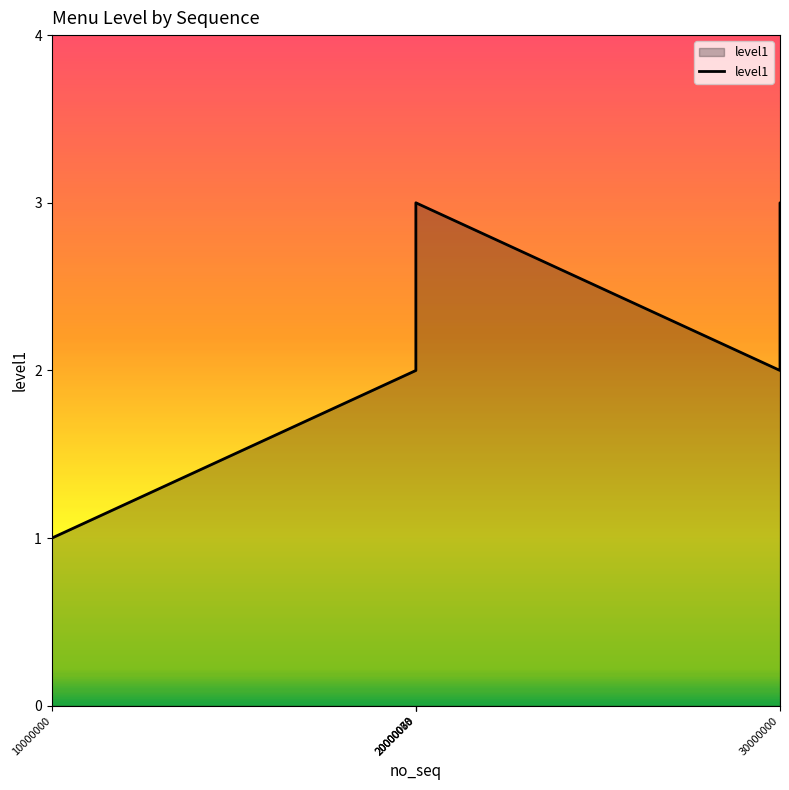

What is the maximum value shown in the chart?

3